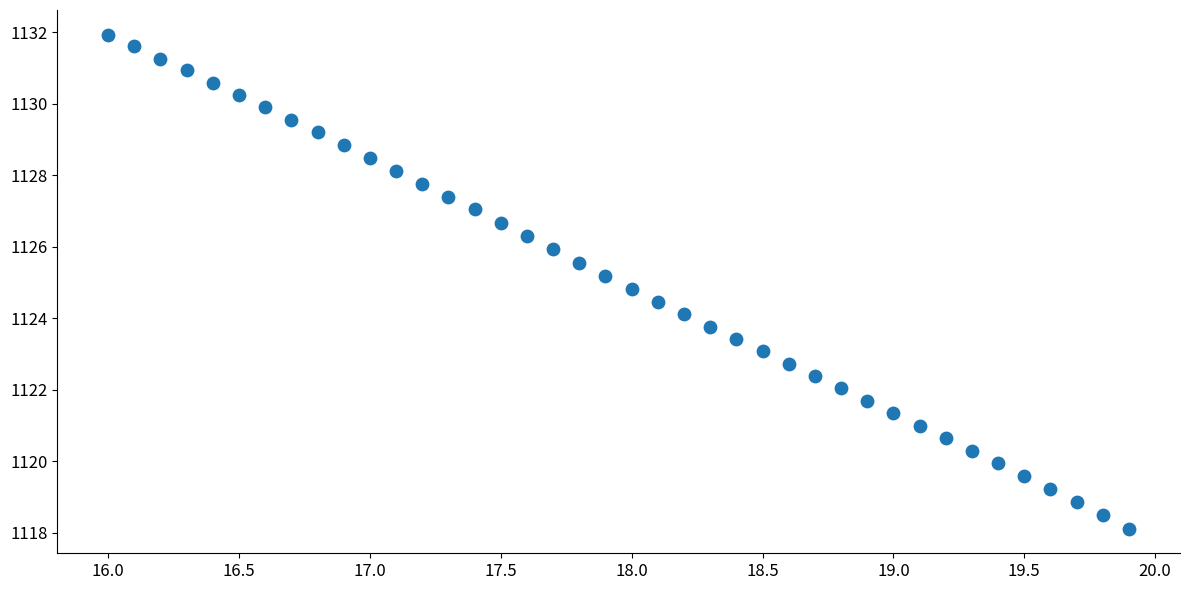

What is the range of Y values (max minus min)?

13.8